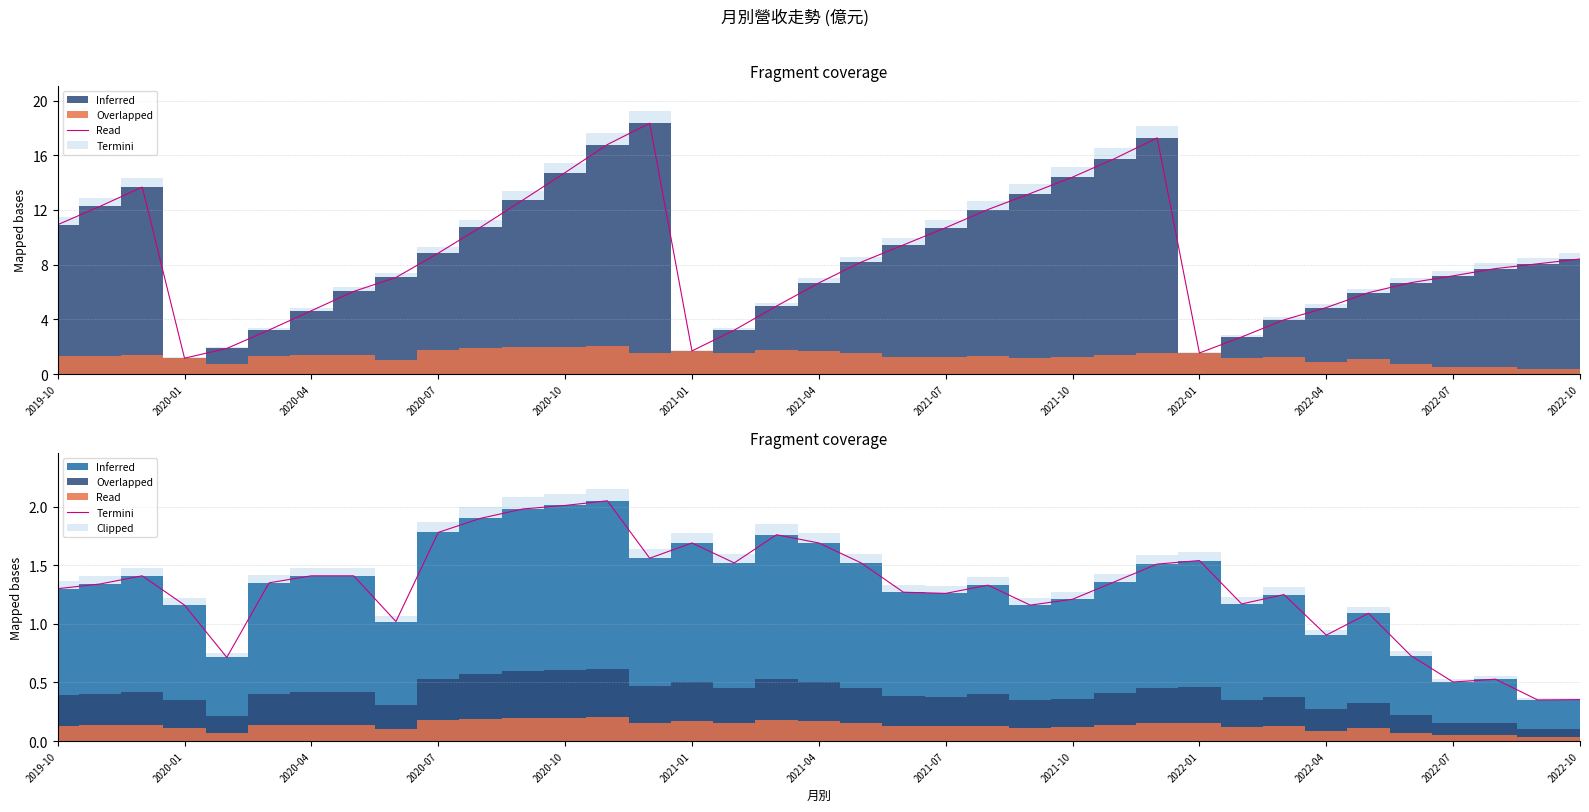

How many points are higher than both their immediate neighbors (excluding endpoints)?

9